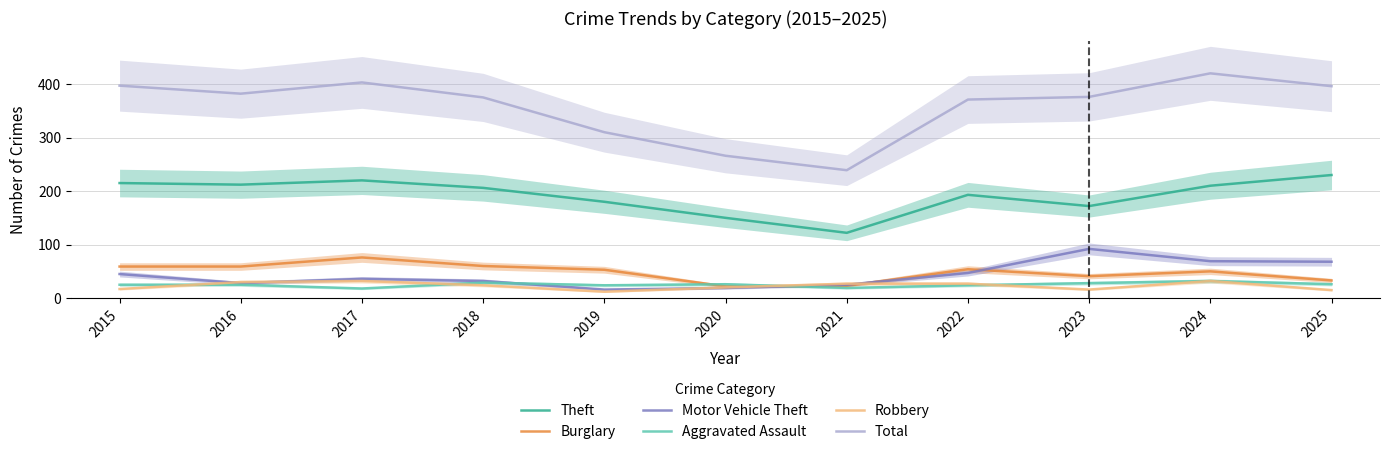

Which label corresponds to the largest value in the chart?

2024